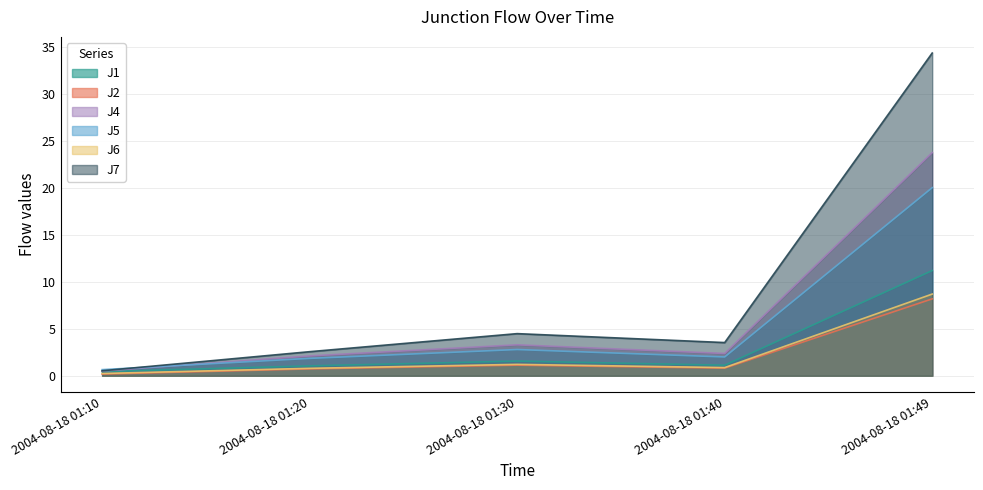

Which category has the highest value in the J7 series?

2004-08-18 01:49